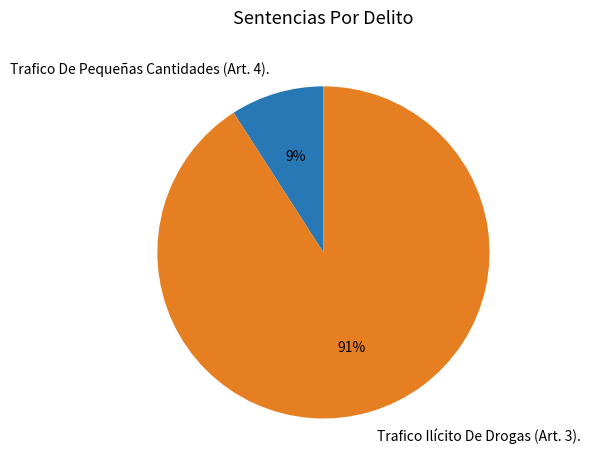

To the nearest percent, what is the average slice percentage?

50%